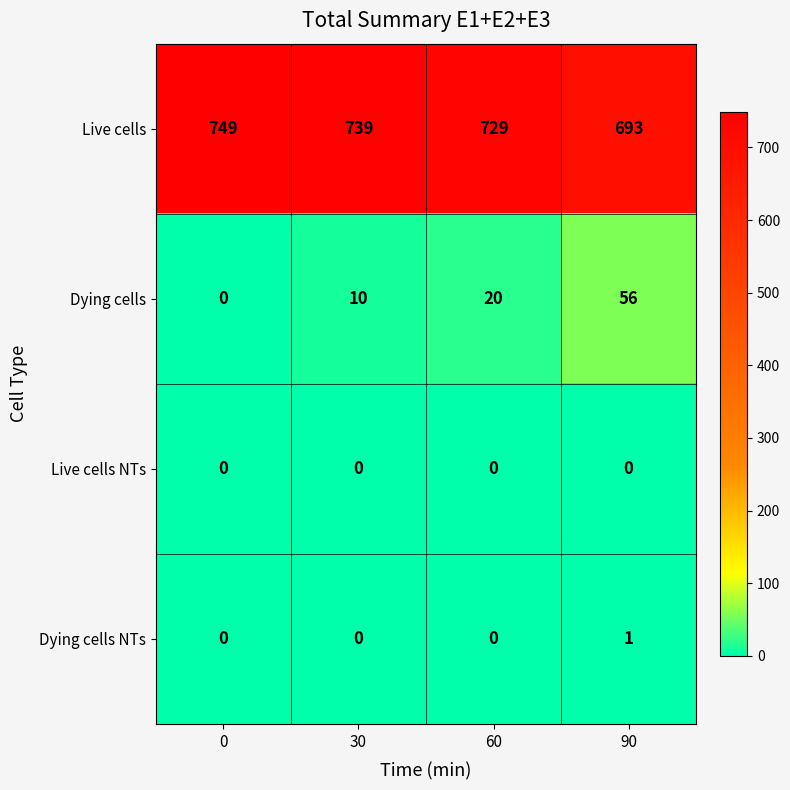

Reading left to right, extract all data points from this chart.

Live cells: 749	739	729	693
Dying cells: 0	10	20	56
Live cells NTs: 0	0	0	0
Dying cells NTs: 0	0	0	1